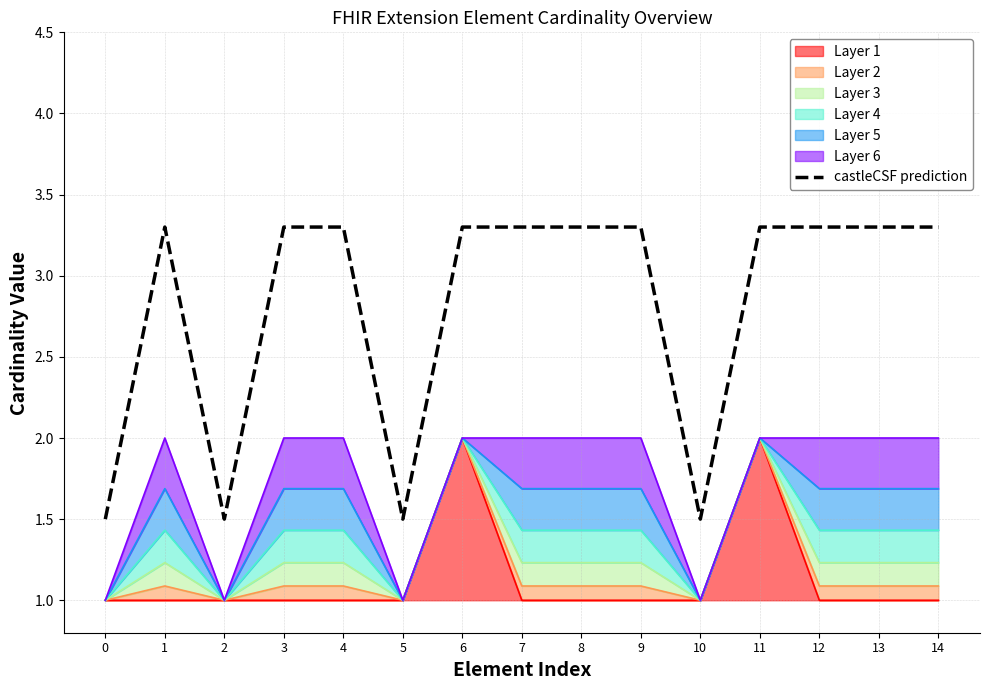

Rank the categories by value from highest to lowest.

1, 3, 4, 6, 7, 8, 9, 11, 12, 13, 14, 0, 2, 5, 10